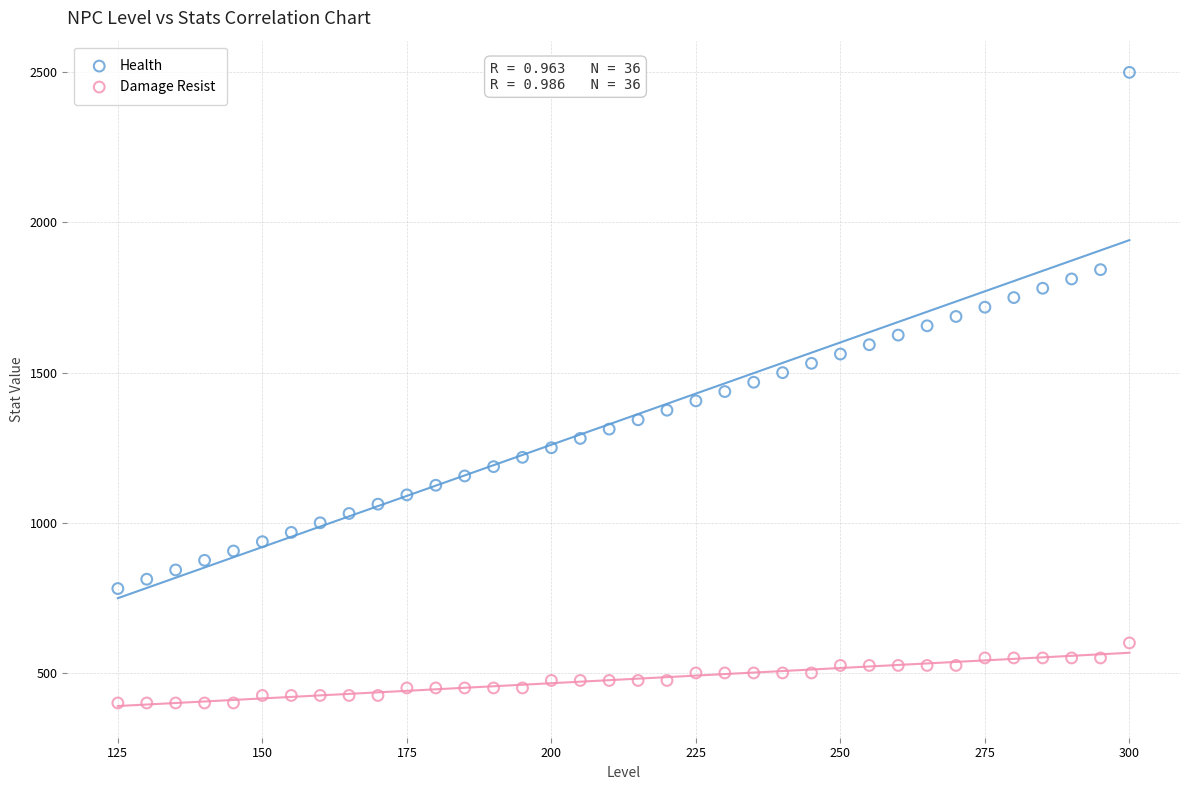

Across all data points, what is the range of X values (max minus min)?

175